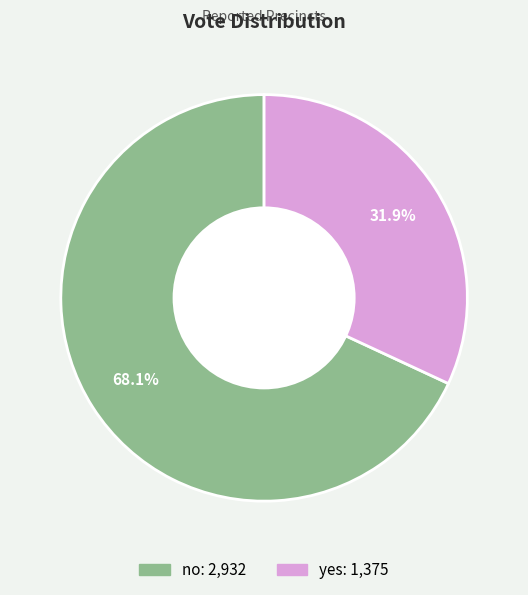

Between no and yes, which is larger?

no